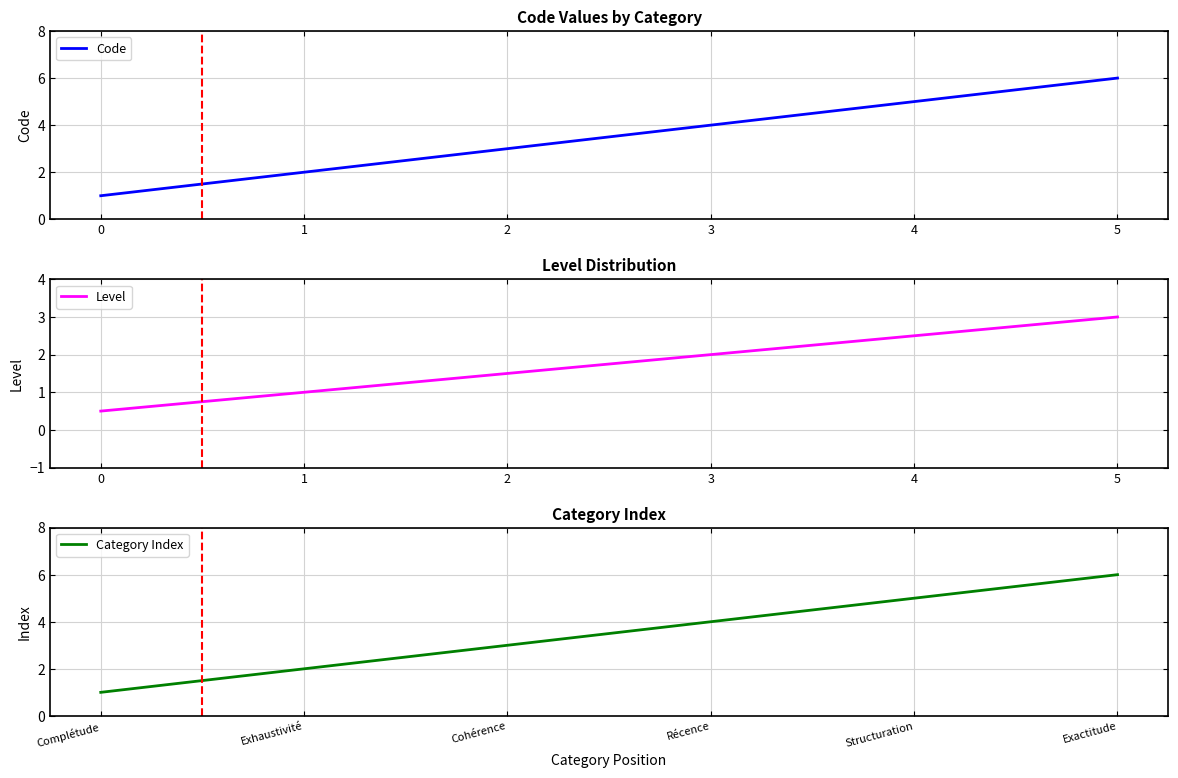

Count the Code values in the range 2 to 5.

4